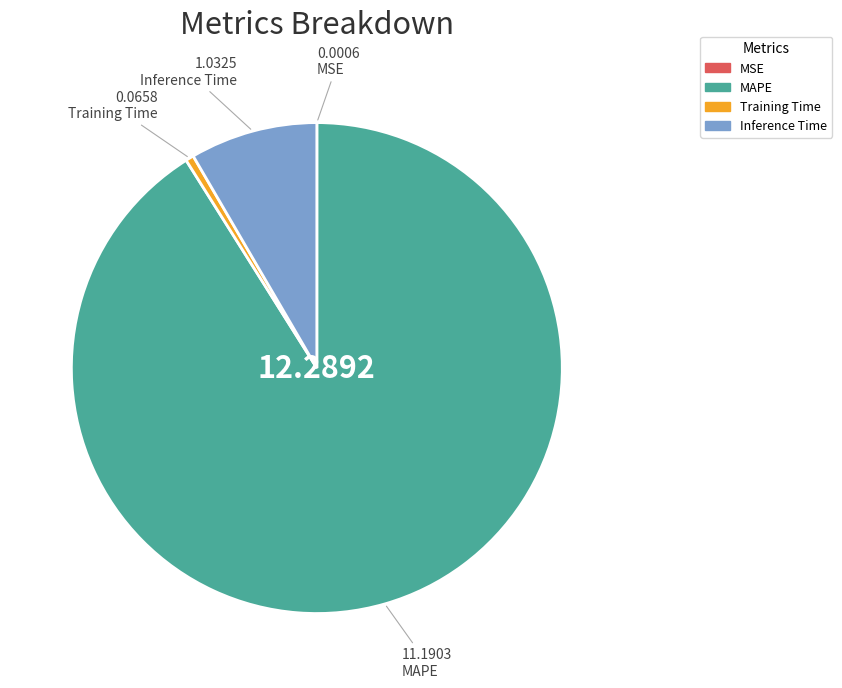

True or false: MAPE accounts for 99% of the total.

False